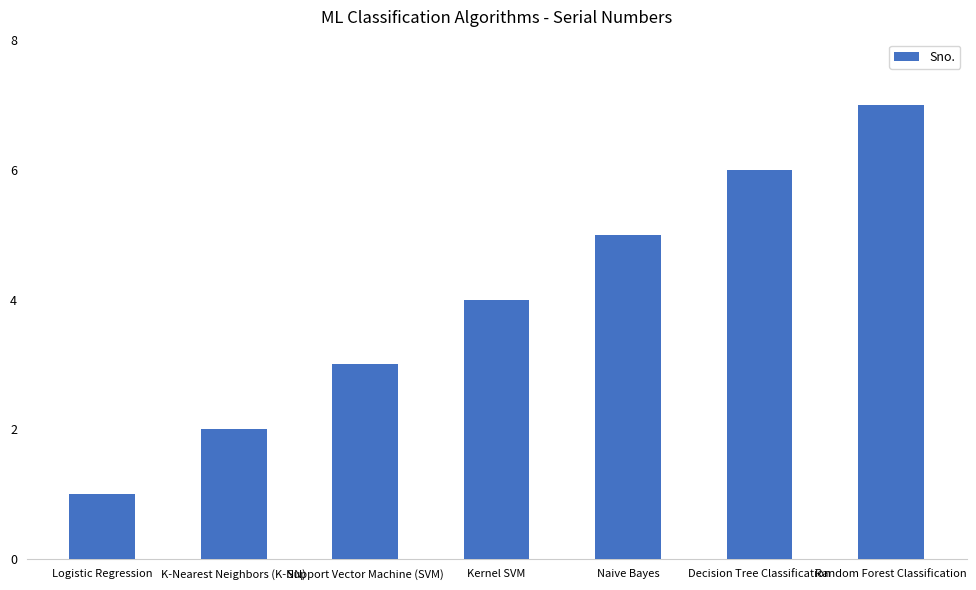

The chart shows a value of 3 at Support Vector Machine (SVM). True or false?

True